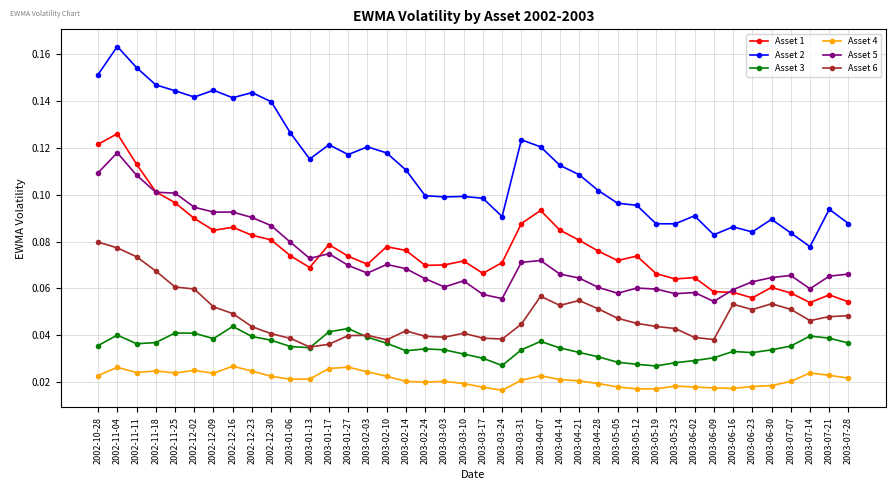

What is the total value across all series at 2003-01-13?

0.3